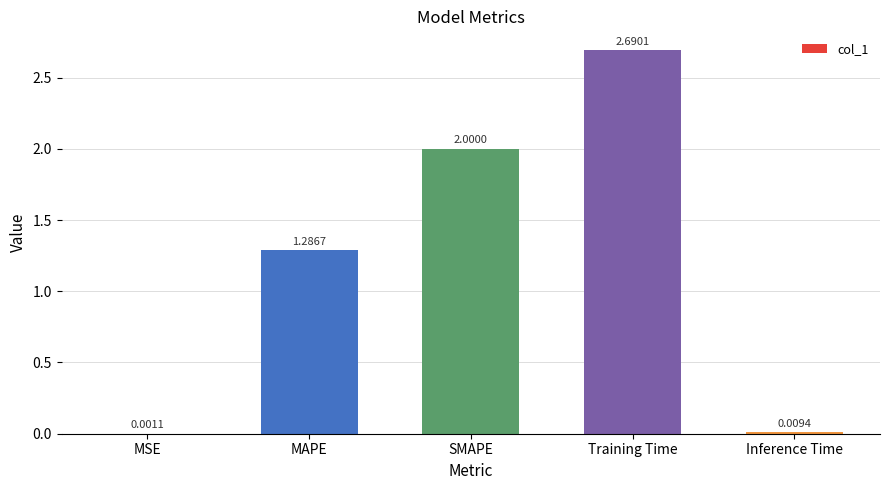

Which label corresponds to the largest value in the chart?

Training Time